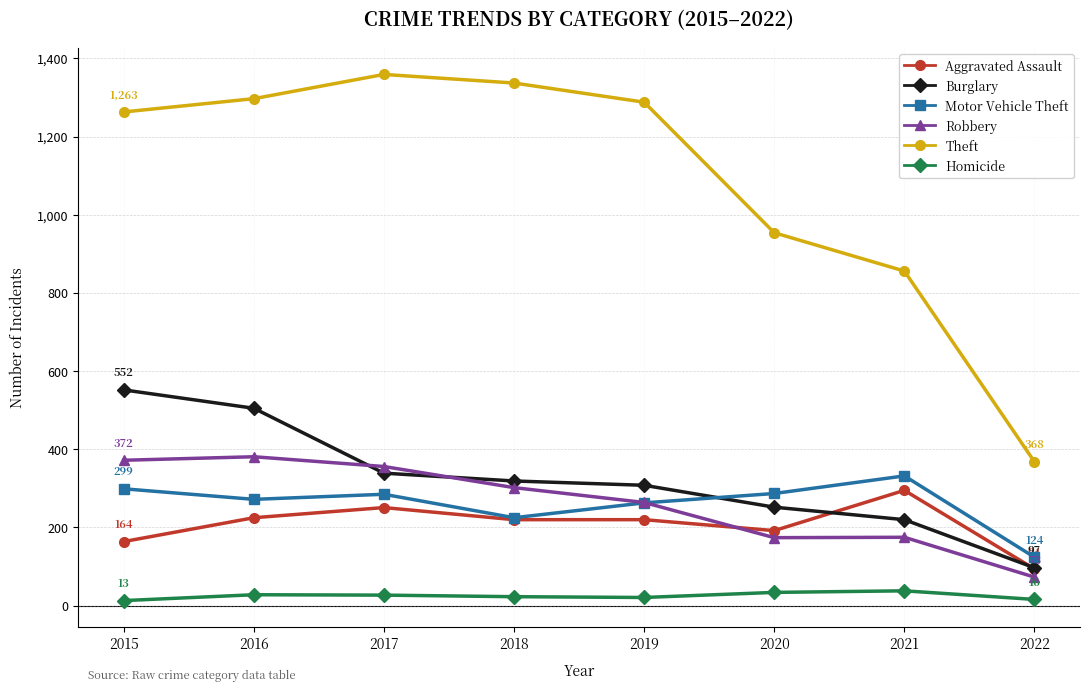

Read the Burglary value at 2016.

505